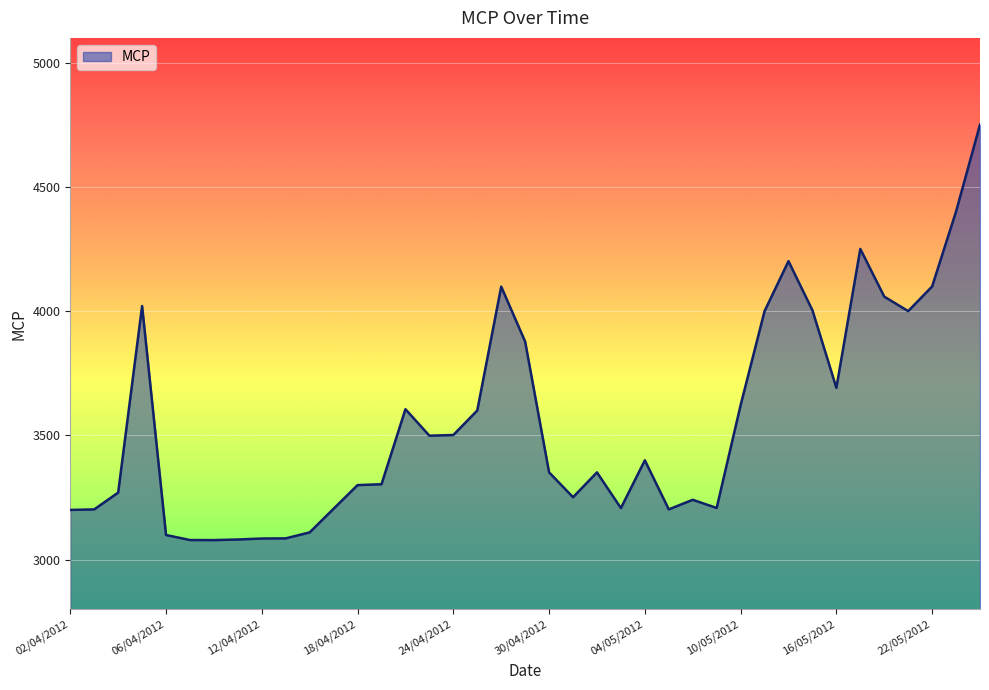

What is the minimum value shown in the chart?

3079.0